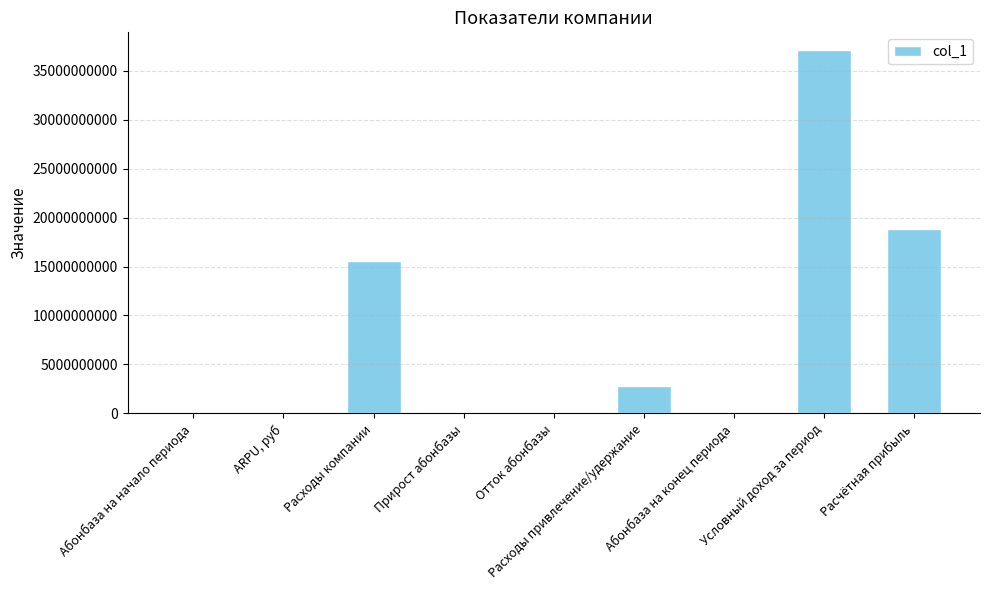

True or false: the data shows 2191855 at Отток абонбазы.

True